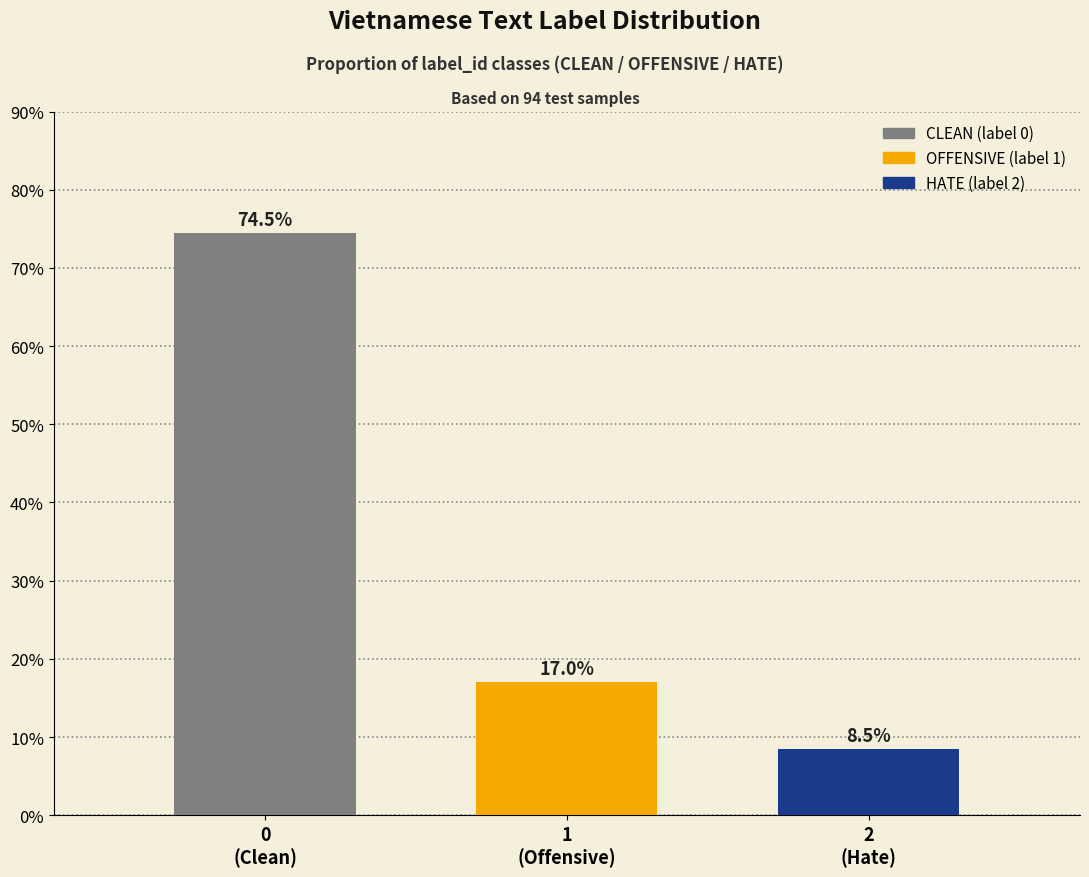

Which label corresponds to the smallest value in the chart?

2
(Hate)